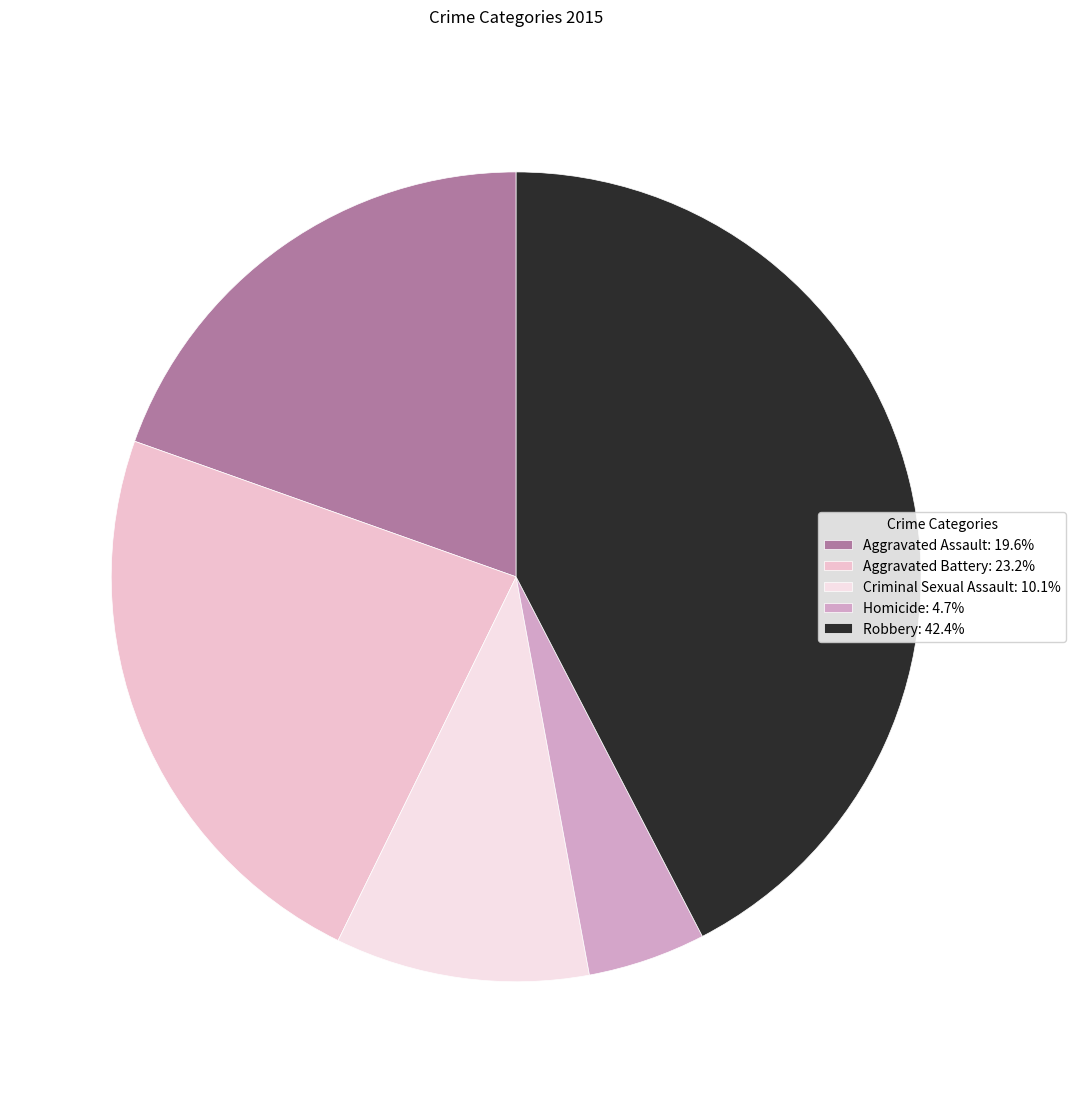

Does any single category account for the majority?

No